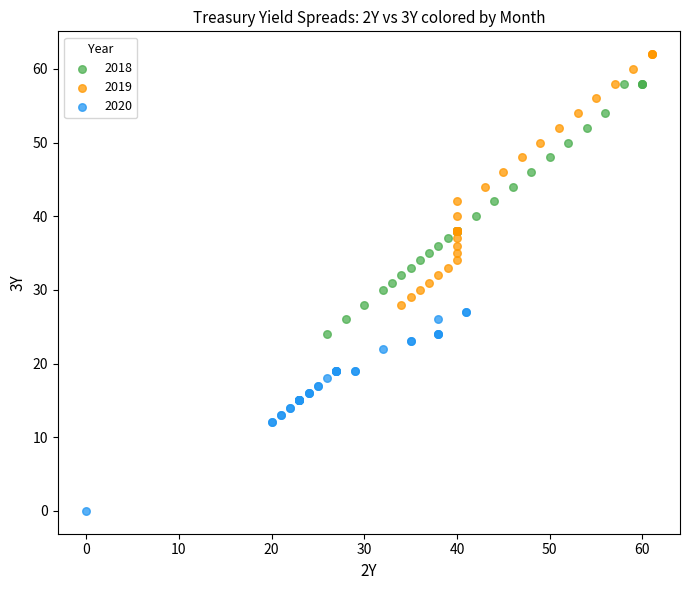

Which series contains the lowest Y value?

2020